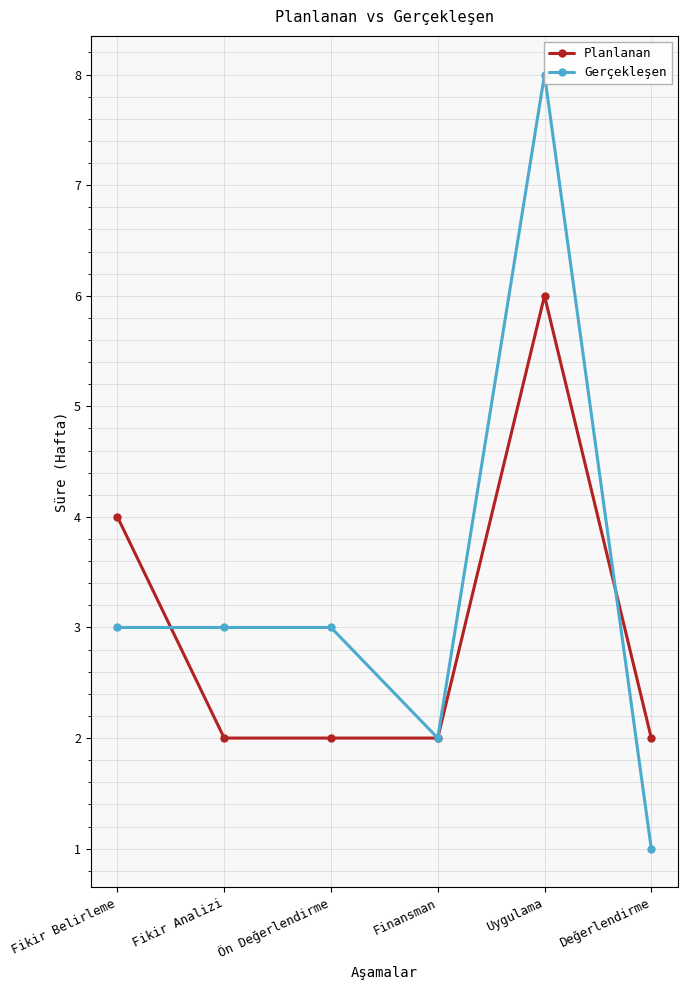

How many lines are shown in the chart?

2